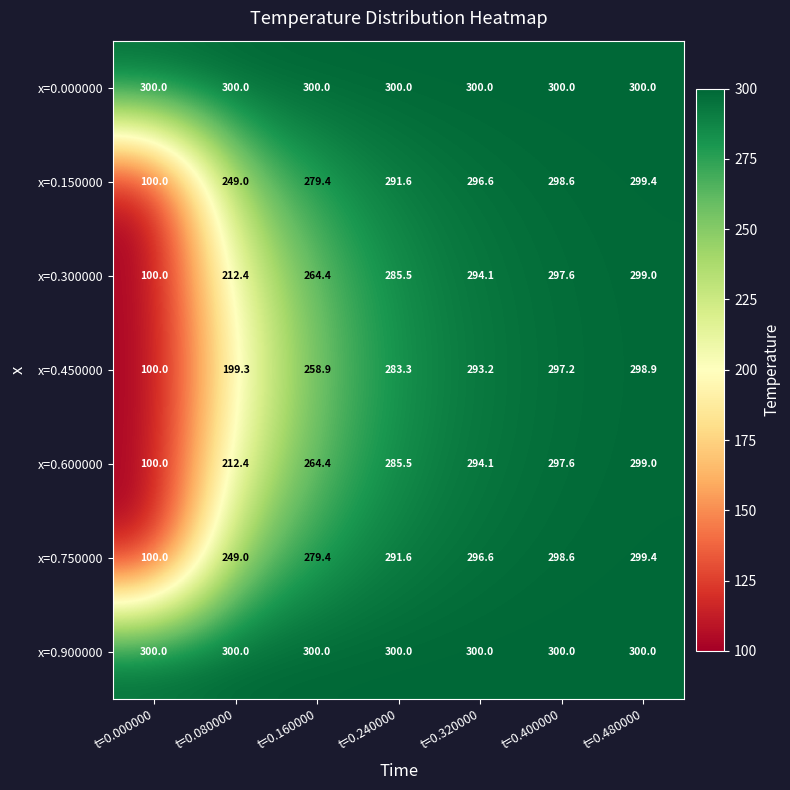

Rank the categories by x=0.150000 value from highest to lowest.

t=0.480000, t=0.400000, t=0.320000, t=0.240000, t=0.160000, t=0.080000, t=0.000000